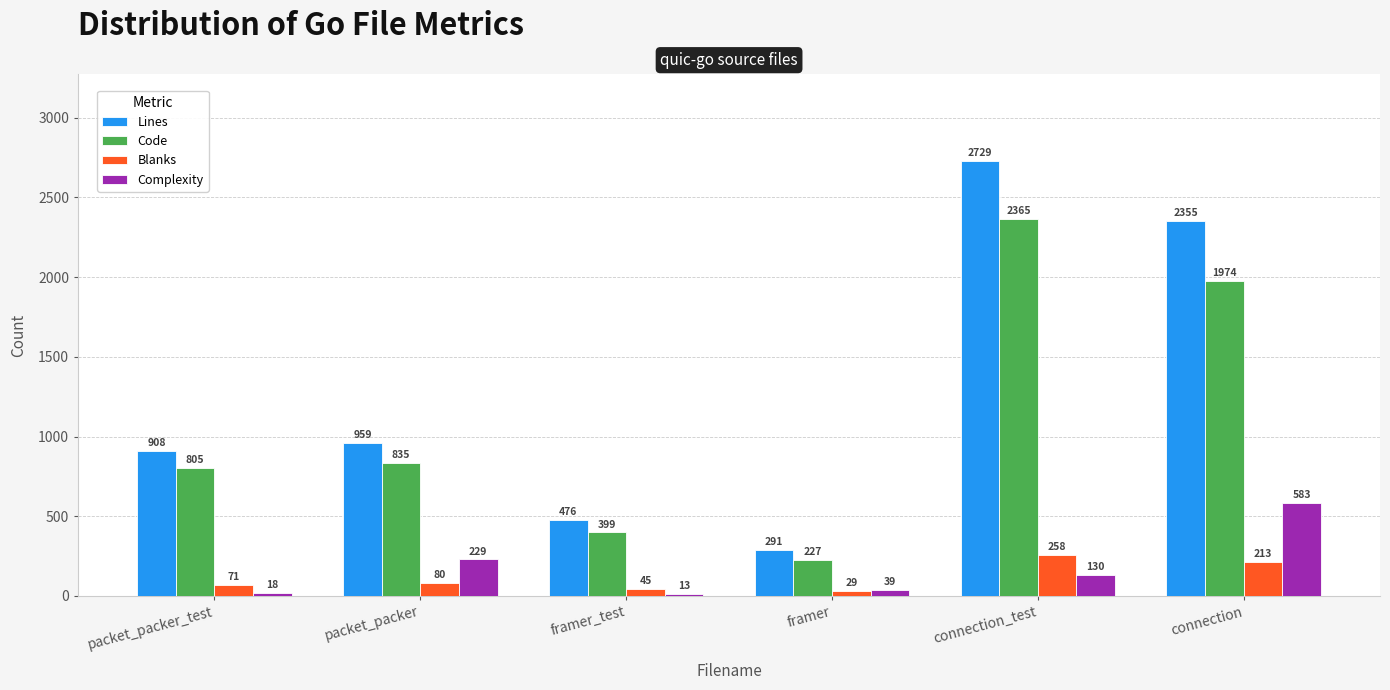

At which category is the sum across all series the highest?

connection_test